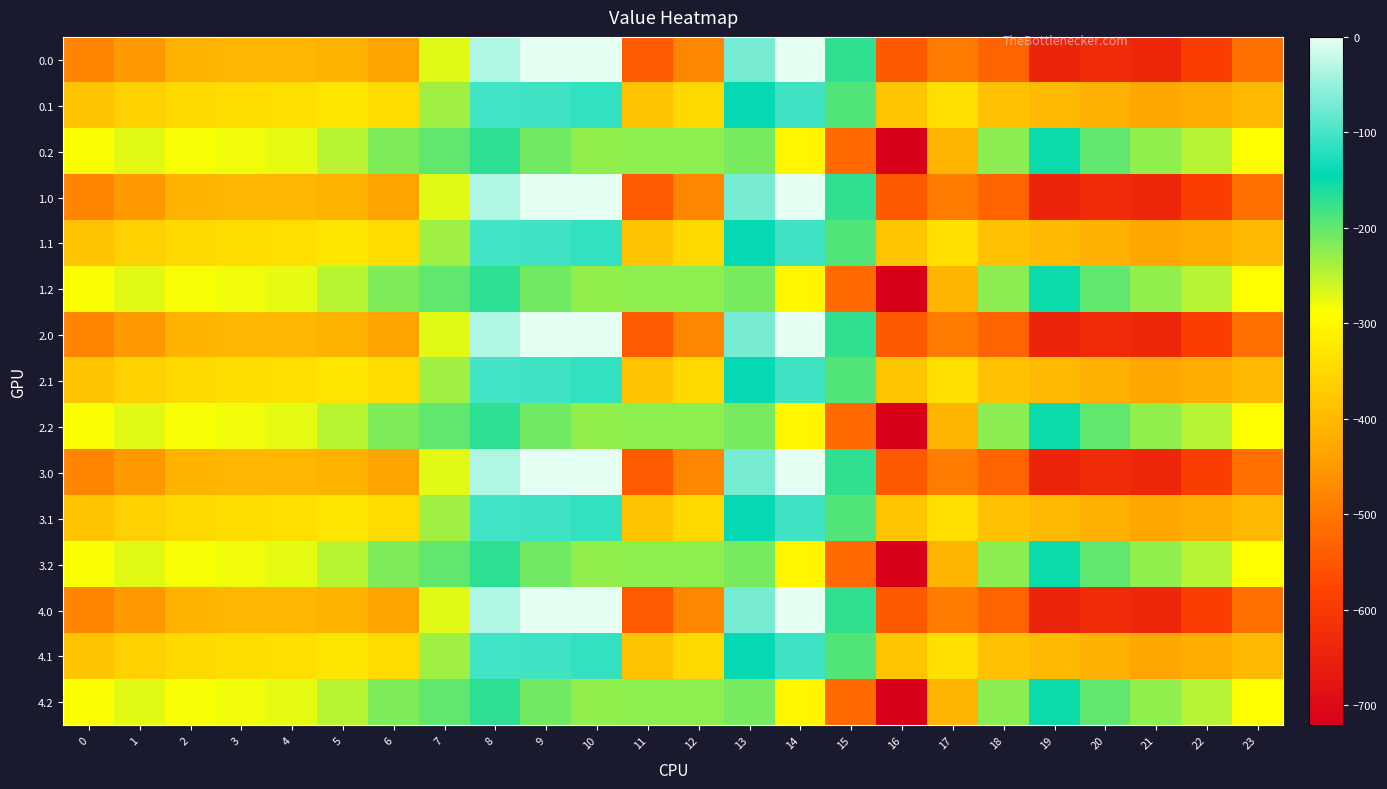

Reading right to left, what are all the values shown in this chart?

0.0: 23=-511.3	22=-592.3	21=-638.4	20=-629.9	19=-644.5	18=-529.6	17=-493.8	16=-545.4	15=-172.8	14=-0.3	13=-70.2	12=-477.2	11=-544.3	10=0.0	9=0.0	8=-35.0	7=-270.7	6=-435.0	5=-410.8	4=-404.9	3=-404.4	2=-410.3	1=-449.5	0=-482.0
0.1: 23=-399.4	22=-419.9	21=-432.4	20=-414.5	19=-399.7	18=-388.5	17=-340.1	16=-380.5	15=-190.4	14=-105.5	13=-141.2	12=-350.8	11=-384.7	10=-114.0	9=-104.8	8=-102.3	7=-234.9	6=-345.2	5=-329.5	4=-339.6	3=-342.7	2=-347.9	1=-361.1	0=-384.6
0.2: 23=-287.5	22=-247.4	21=-226.4	20=-199.2	19=-151.1	18=-223.1	17=-409.5	16=-721.2	15=-522.2	14=-301.9	13=-212.2	12=-224.3	11=-225.2	10=-228.0	9=-209.6	8=-169.5	7=-199.0	6=-216.4	5=-248.1	4=-274.4	3=-281.0	2=-285.5	1=-272.7	0=-287.1
1.0: 23=-511.3	22=-592.3	21=-638.4	20=-629.9	19=-644.5	18=-529.6	17=-493.8	16=-545.4	15=-172.8	14=-0.3	13=-70.2	12=-477.2	11=-544.3	10=0.0	9=0.0	8=-35.0	7=-270.7	6=-435.0	5=-410.8	4=-404.9	3=-404.4	2=-410.3	1=-449.5	0=-482.0
1.1: 23=-399.4	22=-419.9	21=-432.4	20=-414.5	19=-399.7	18=-388.5	17=-340.1	16=-380.5	15=-190.4	14=-105.5	13=-141.2	12=-350.8	11=-384.7	10=-114.0	9=-104.8	8=-102.3	7=-234.9	6=-345.2	5=-329.5	4=-339.6	3=-342.7	2=-347.9	1=-361.1	0=-384.6
1.2: 23=-287.5	22=-247.4	21=-226.4	20=-199.2	19=-151.1	18=-223.1	17=-409.5	16=-721.2	15=-522.2	14=-301.9	13=-212.2	12=-224.3	11=-225.2	10=-228.0	9=-209.6	8=-169.5	7=-199.0	6=-216.4	5=-248.1	4=-274.4	3=-281.0	2=-285.5	1=-272.7	0=-287.1
2.0: 23=-511.3	22=-592.3	21=-638.4	20=-629.9	19=-644.5	18=-529.6	17=-493.8	16=-545.4	15=-172.8	14=-0.3	13=-70.2	12=-477.2	11=-544.3	10=0.0	9=0.0	8=-35.0	7=-270.7	6=-435.0	5=-410.8	4=-404.9	3=-404.4	2=-410.3	1=-449.5	0=-482.0
2.1: 23=-399.4	22=-419.9	21=-432.4	20=-414.5	19=-399.7	18=-388.5	17=-340.1	16=-380.5	15=-190.4	14=-105.5	13=-141.2	12=-350.8	11=-384.7	10=-114.0	9=-104.8	8=-102.3	7=-234.9	6=-345.2	5=-329.5	4=-339.6	3=-342.7	2=-347.9	1=-361.1	0=-384.6
2.2: 23=-287.5	22=-247.4	21=-226.4	20=-199.2	19=-151.1	18=-223.1	17=-409.5	16=-721.2	15=-522.2	14=-301.9	13=-212.2	12=-224.3	11=-225.2	10=-228.0	9=-209.6	8=-169.5	7=-199.0	6=-216.4	5=-248.1	4=-274.4	3=-281.0	2=-285.5	1=-272.7	0=-287.1
3.0: 23=-511.3	22=-592.3	21=-638.4	20=-629.9	19=-644.5	18=-529.6	17=-493.8	16=-545.4	15=-172.8	14=-0.3	13=-70.2	12=-477.2	11=-544.3	10=0.0	9=0.0	8=-35.0	7=-270.7	6=-435.0	5=-410.8	4=-404.9	3=-404.4	2=-410.3	1=-449.5	0=-482.0
3.1: 23=-399.4	22=-419.9	21=-432.4	20=-414.5	19=-399.7	18=-388.5	17=-340.1	16=-380.5	15=-190.4	14=-105.5	13=-141.2	12=-350.8	11=-384.7	10=-114.0	9=-104.8	8=-102.3	7=-234.9	6=-345.2	5=-329.5	4=-339.6	3=-342.7	2=-347.9	1=-361.1	0=-384.6
3.2: 23=-287.5	22=-247.4	21=-226.4	20=-199.2	19=-151.1	18=-223.1	17=-409.5	16=-721.2	15=-522.2	14=-301.9	13=-212.2	12=-224.3	11=-225.2	10=-228.0	9=-209.6	8=-169.5	7=-199.0	6=-216.4	5=-248.1	4=-274.4	3=-281.0	2=-285.5	1=-272.7	0=-287.1
4.0: 23=-511.3	22=-592.3	21=-638.4	20=-629.9	19=-644.5	18=-529.6	17=-493.8	16=-545.4	15=-172.8	14=-0.3	13=-70.2	12=-477.2	11=-544.3	10=0.0	9=0.0	8=-35.0	7=-270.7	6=-435.0	5=-410.8	4=-404.9	3=-404.4	2=-410.3	1=-449.5	0=-482.0
4.1: 23=-399.4	22=-419.9	21=-432.4	20=-414.5	19=-399.7	18=-388.5	17=-340.1	16=-380.5	15=-190.4	14=-105.5	13=-141.2	12=-350.8	11=-384.7	10=-114.0	9=-104.8	8=-102.3	7=-234.9	6=-345.2	5=-329.5	4=-339.6	3=-342.7	2=-347.9	1=-361.1	0=-384.6
4.2: 23=-287.5	22=-247.4	21=-226.4	20=-199.2	19=-151.1	18=-223.1	17=-409.5	16=-721.2	15=-522.2	14=-301.9	13=-212.2	12=-224.3	11=-225.2	10=-228.0	9=-209.6	8=-169.5	7=-199.0	6=-216.4	5=-248.1	4=-274.4	3=-281.0	2=-285.5	1=-272.7	0=-287.1